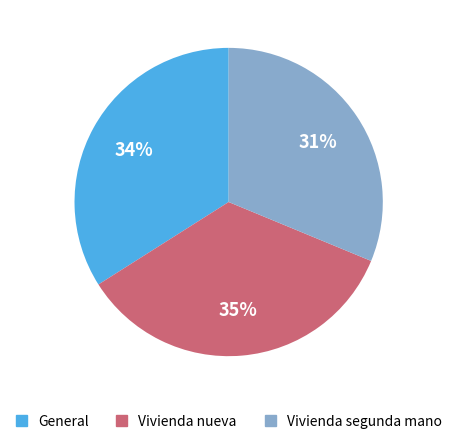

To the nearest percent, what portion does Vivienda segunda mano represent?

31%